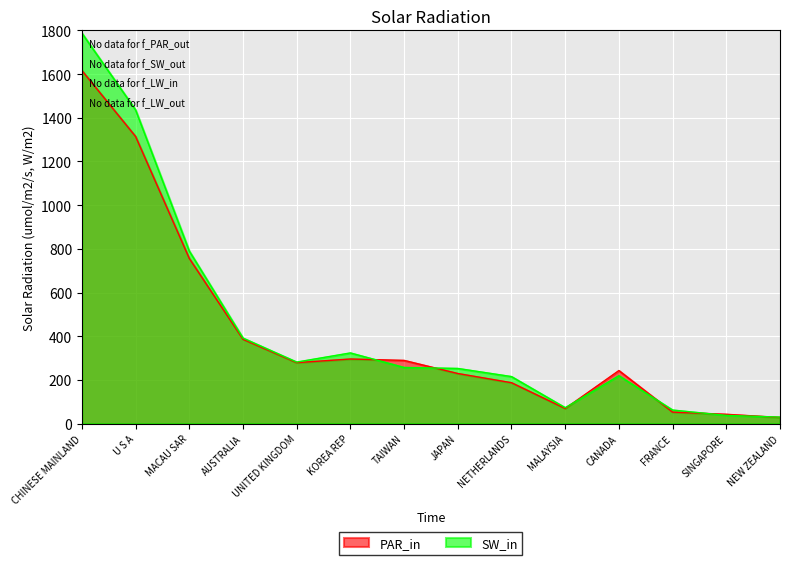

How many data points does each series have?

14